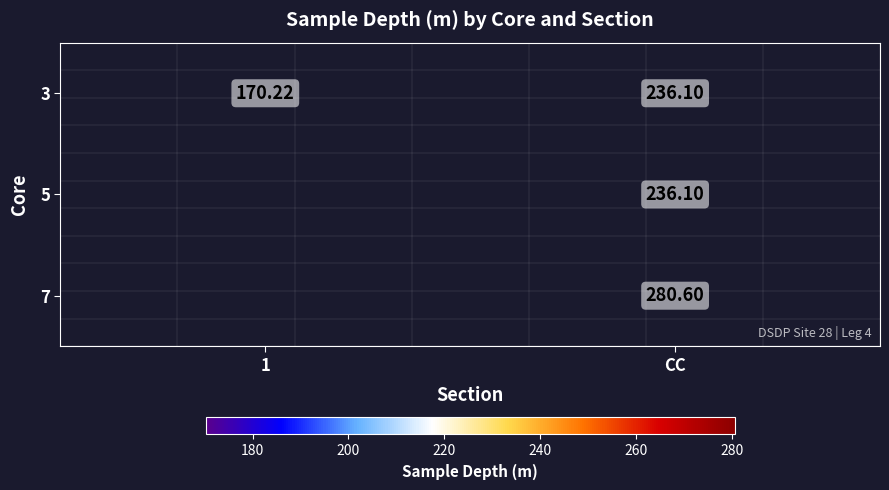

Which label corresponds to the smallest value in the chart?

1